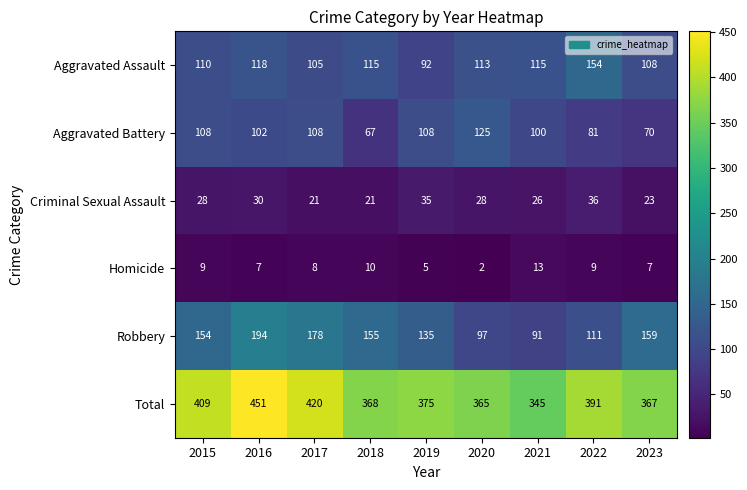

Which series has the largest range (max minus min)?

Total